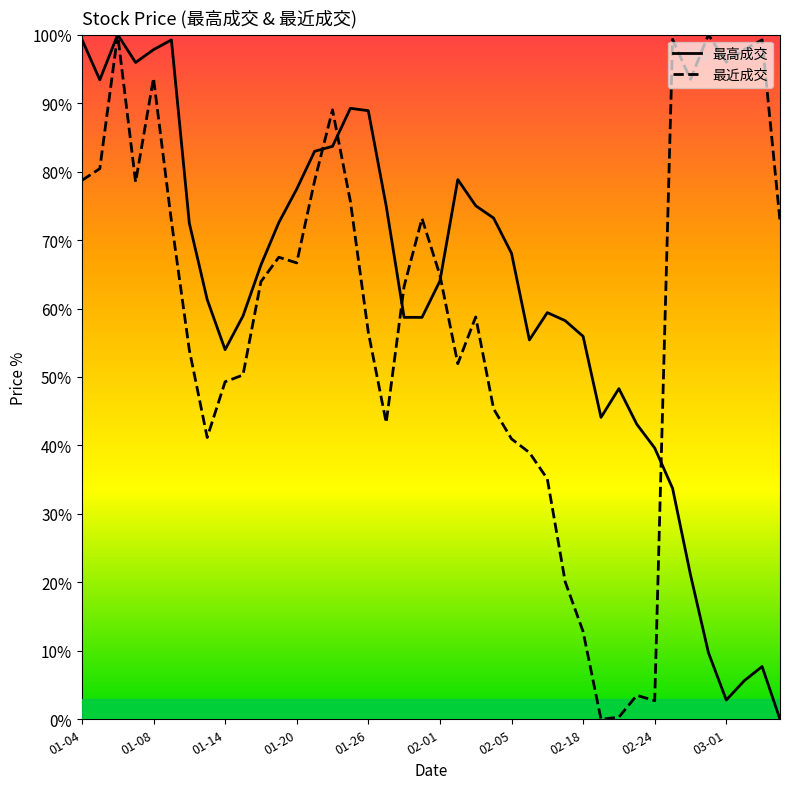

What is the maximum value shown in the chart?

100.0